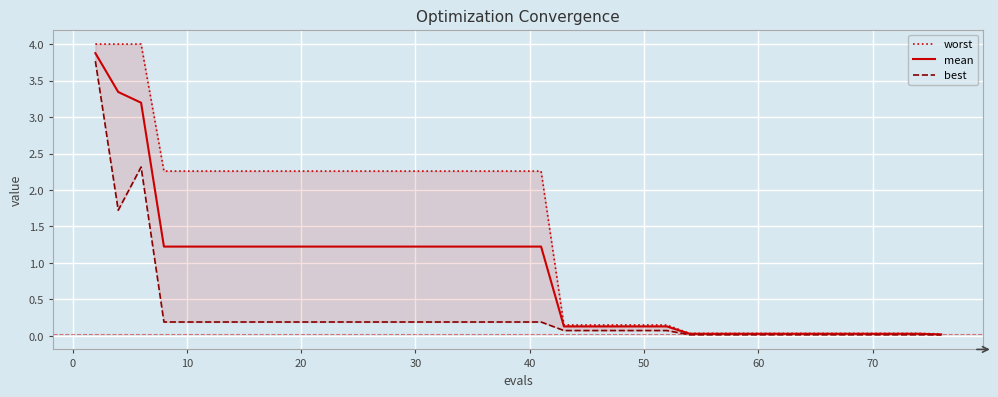

How many lines are shown in the chart?

3